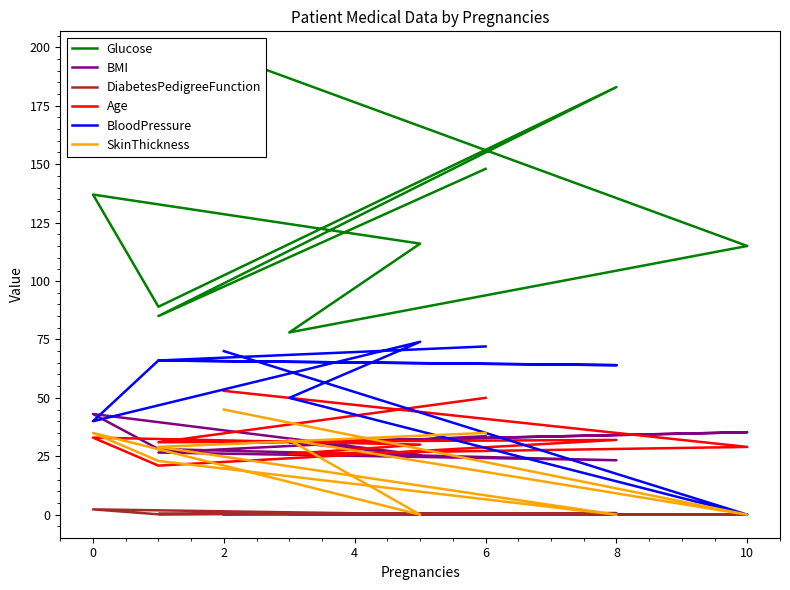

Which series has the widest spread of values?

Glucose